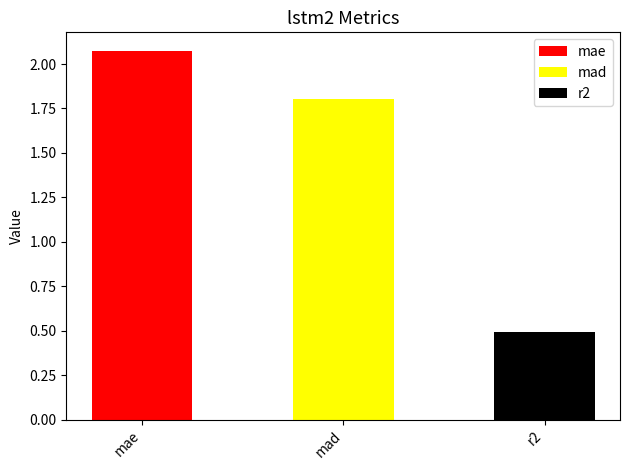

What is the value of the 1st bar from the left?

2.1